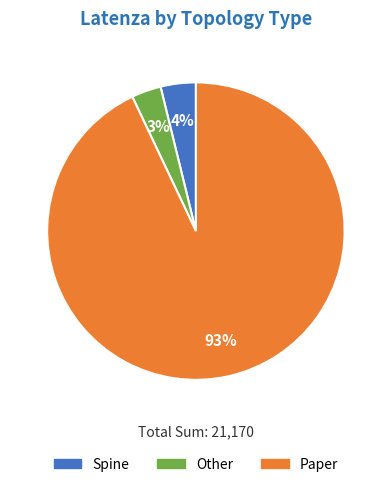

What percentage is the Paper slice, to the nearest percent?

93%